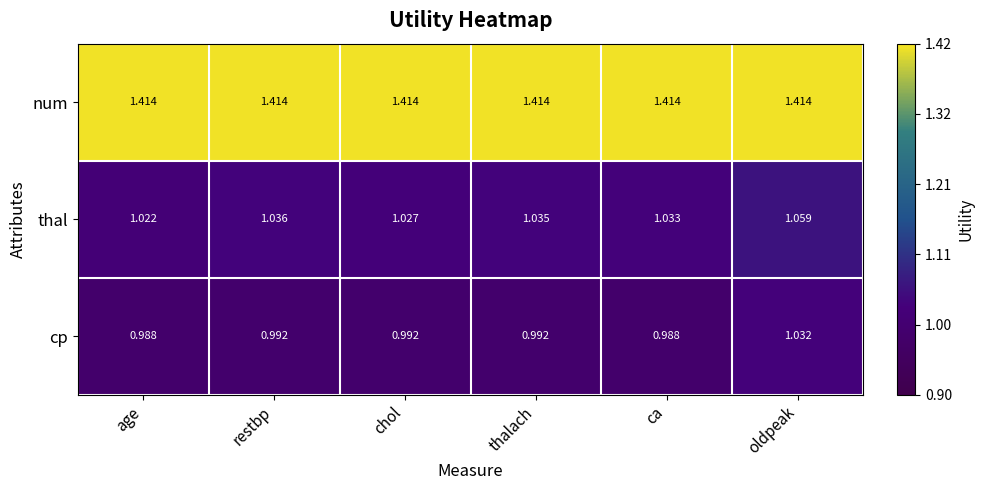

At which category is the sum across all series the highest?

oldpeak